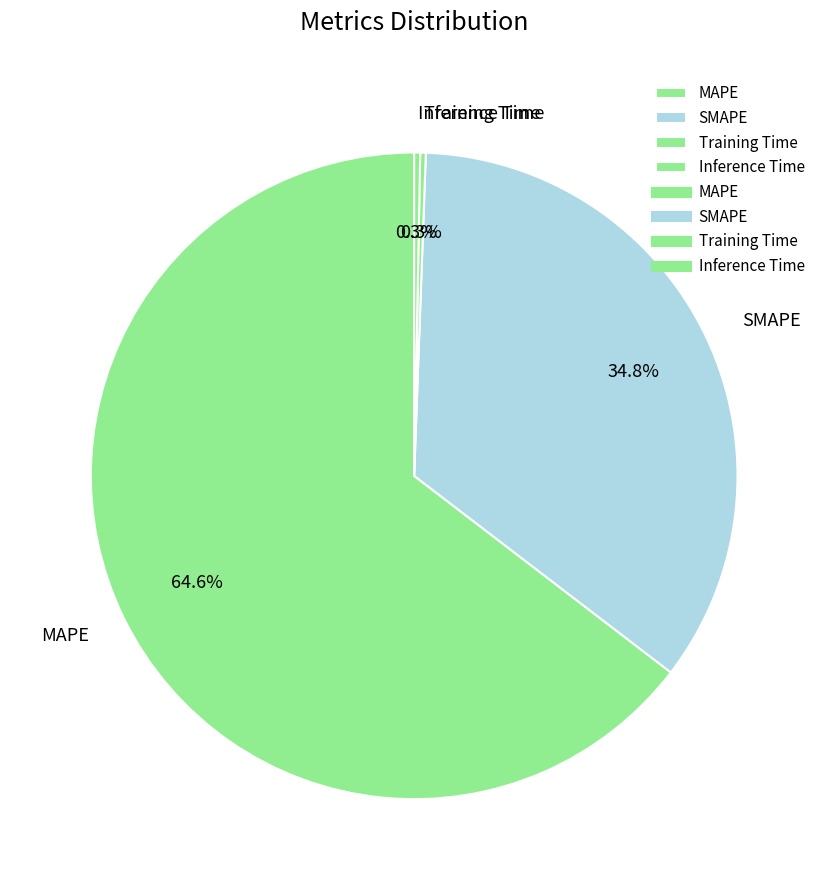

To the nearest percent, what portion does SMAPE represent?

35%